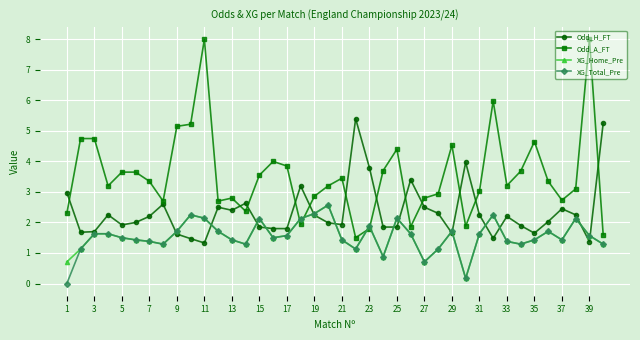

What is the maximum value for XG_Total_Pre?

2.6